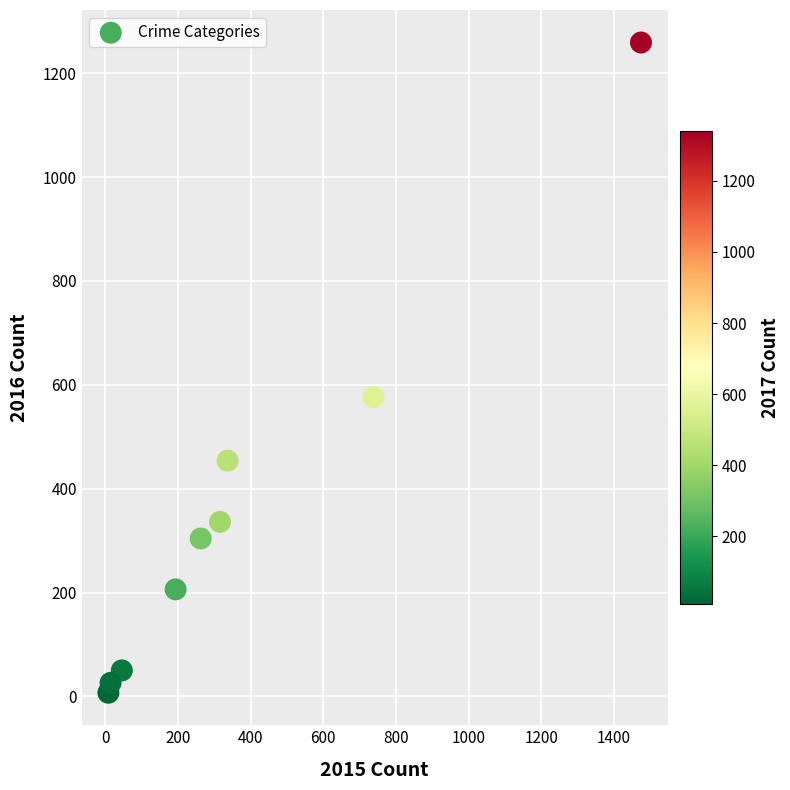

What Y value in the scatter plot is closest to 633?

576